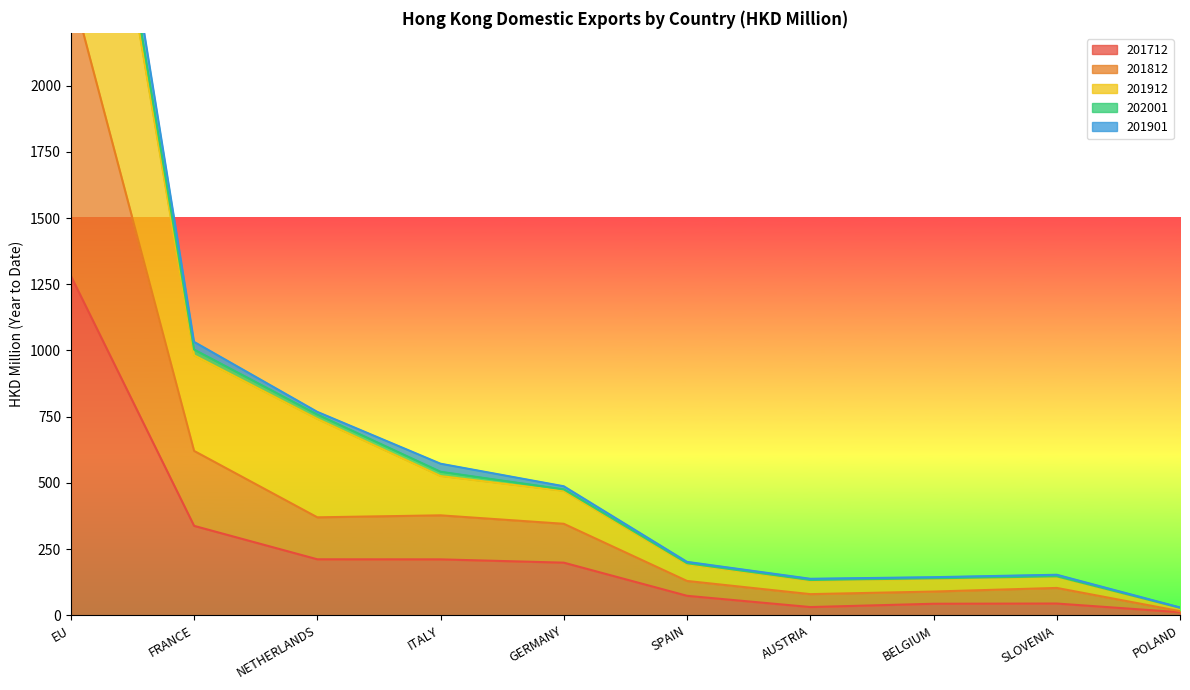

The value of 201812 at NETHERLANDS is 76.9. True or false?

False